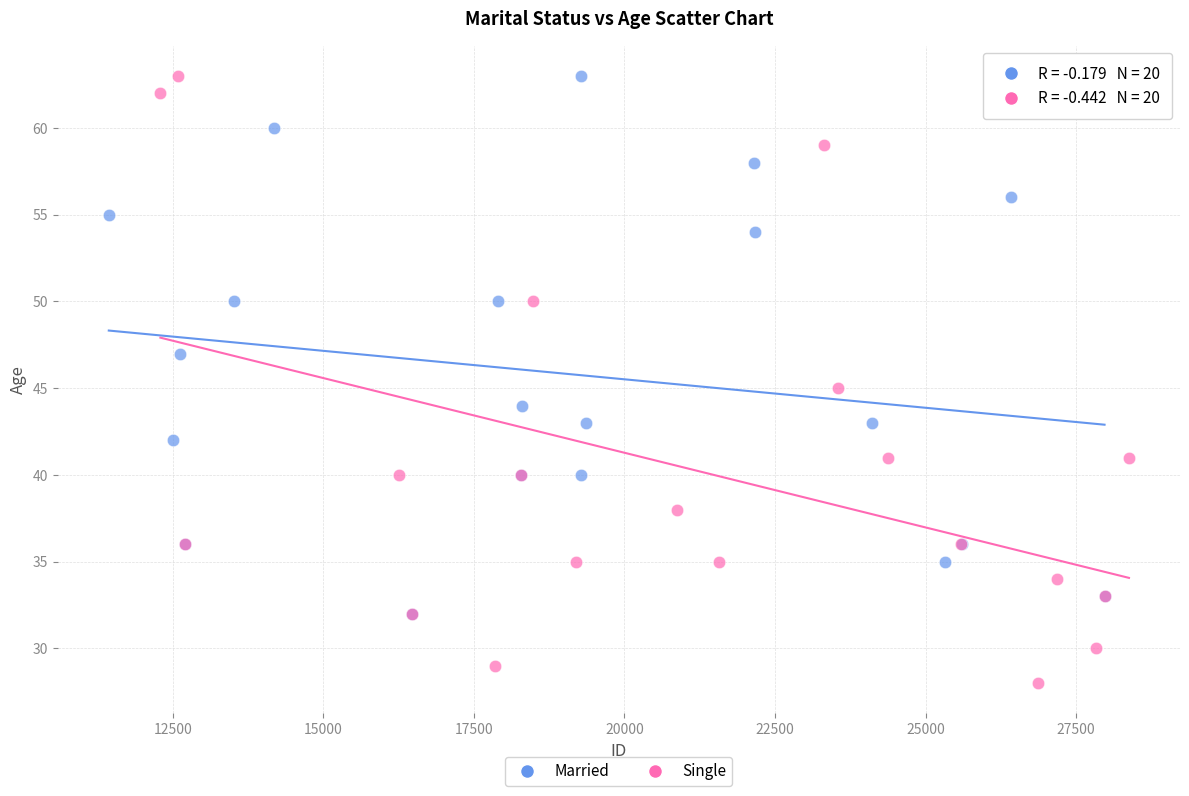

Which series has the widest spread of Y values?

Single